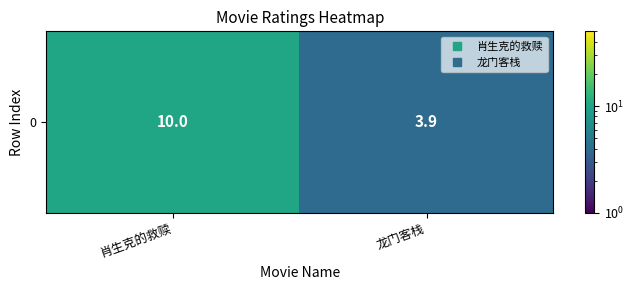

Reading left to right, extract all data points from this chart.

肖生克的救赎=10.0	龙门客栈=3.9